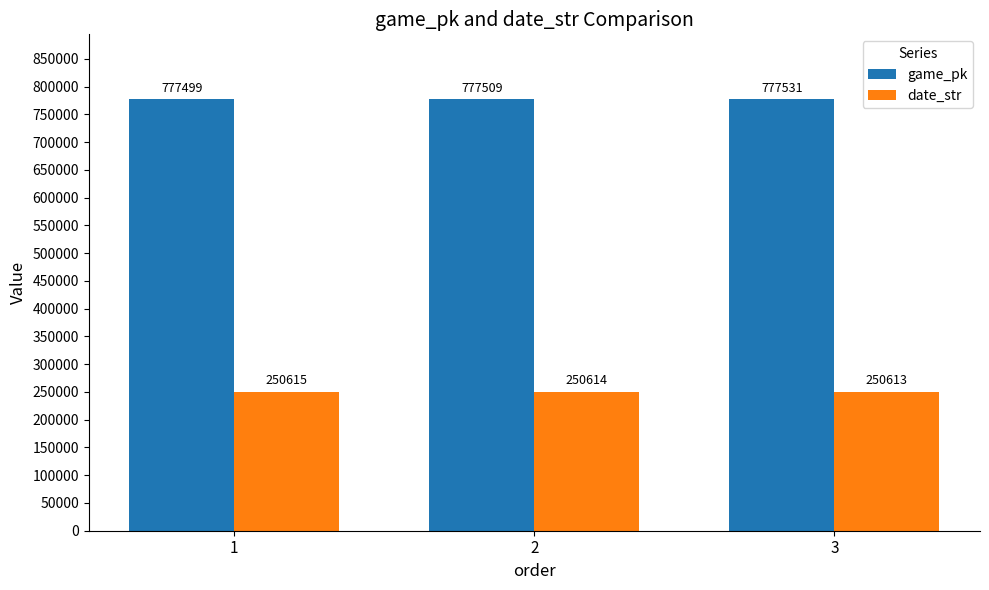

Which series has the widest spread of values?

game_pk